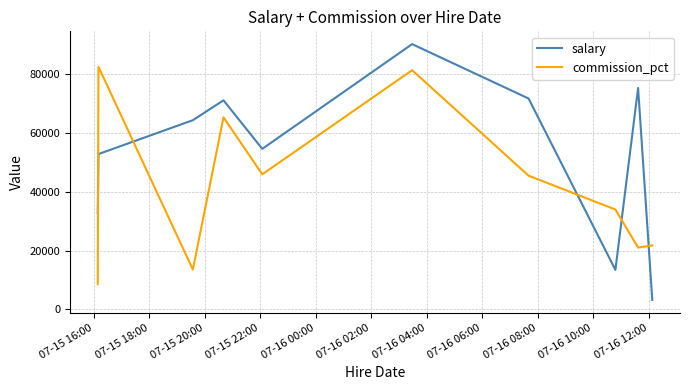

List the series in order of their overall mean, lowest first.

commission_pct, salary